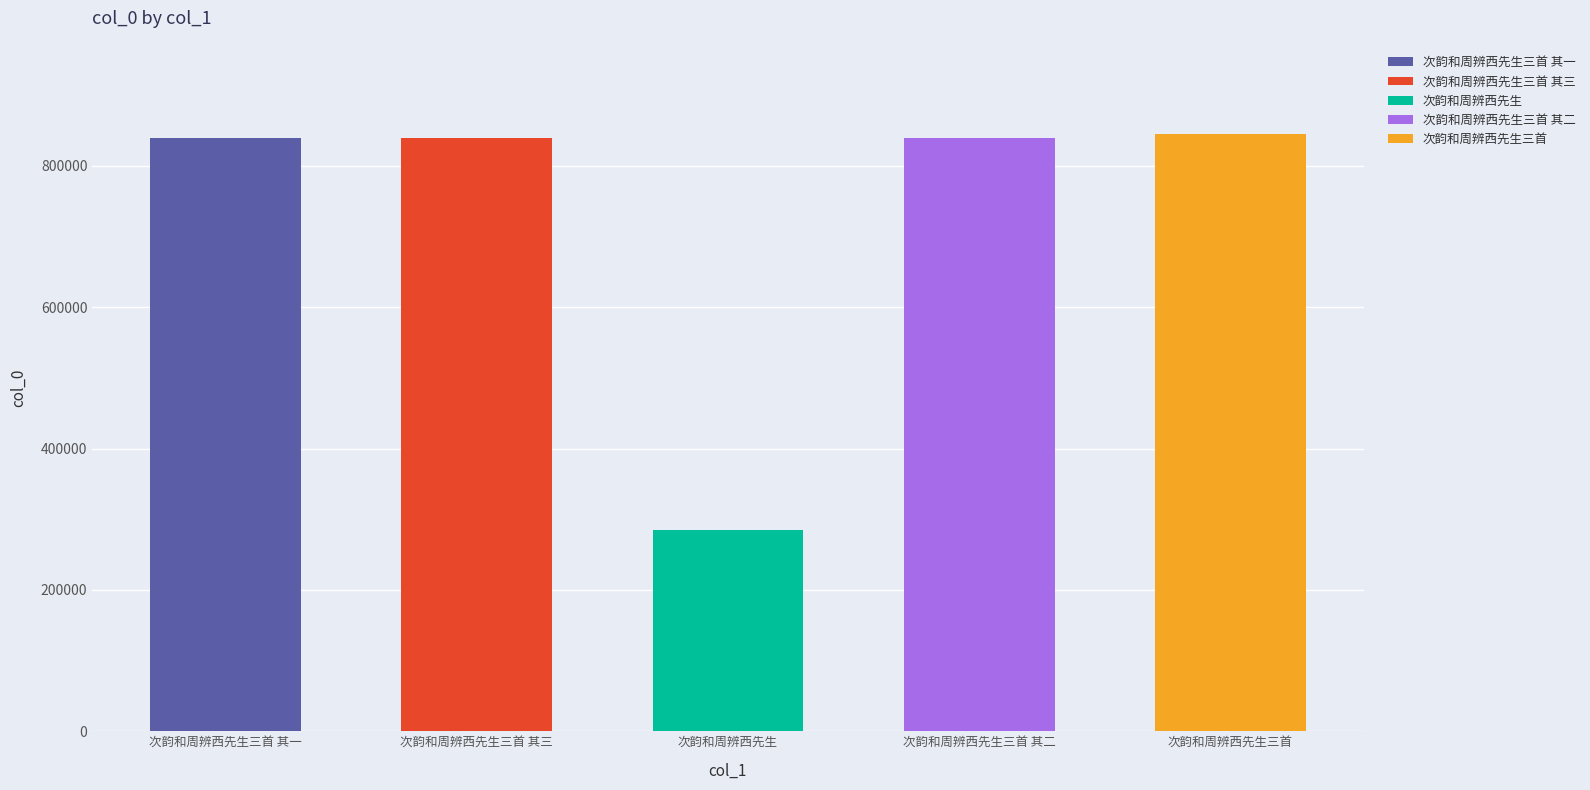

The chart shows a value of 386018 at 次韵和周辨西先生三首 其一. True or false?

False